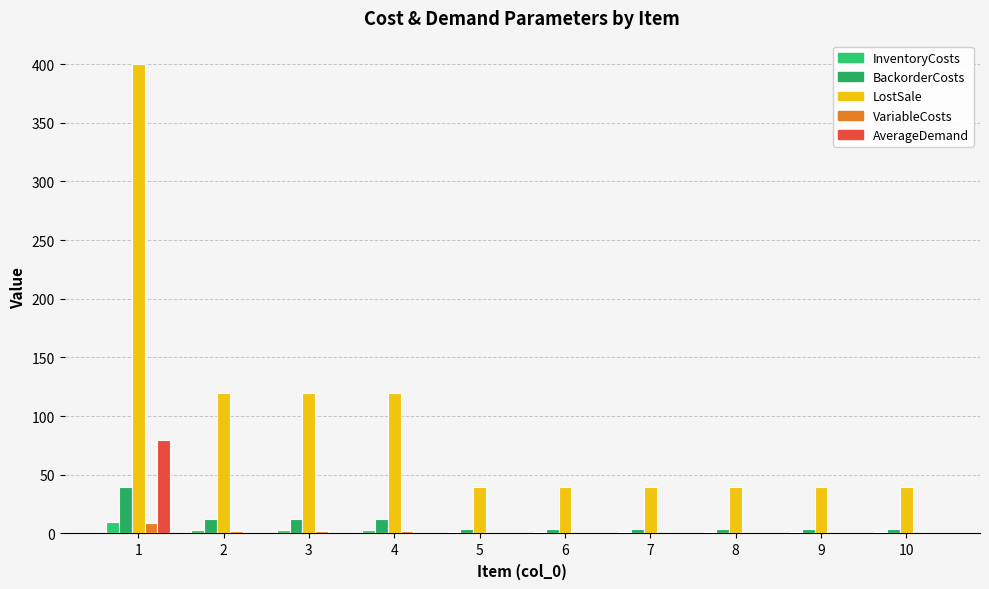

What is the spread (max minus min) of values at 7?

40